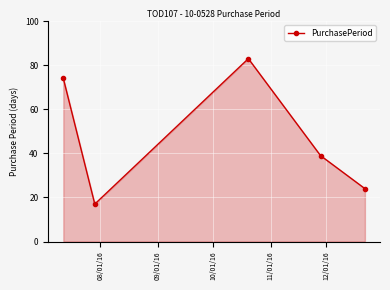

How many points are lower than both their immediate neighbors (excluding endpoints)?

1